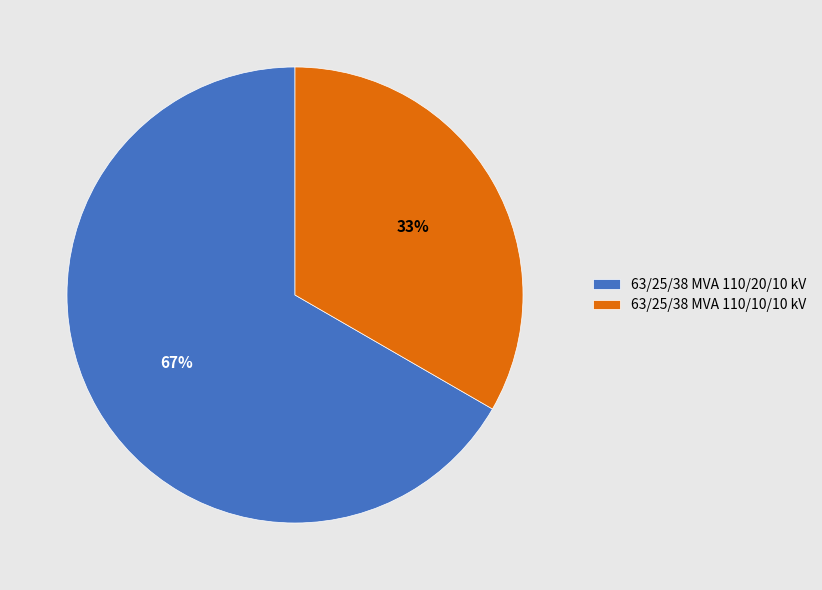

What is the smallest slice in the pie chart?

63/25/38 MVA 110/10/10 kV